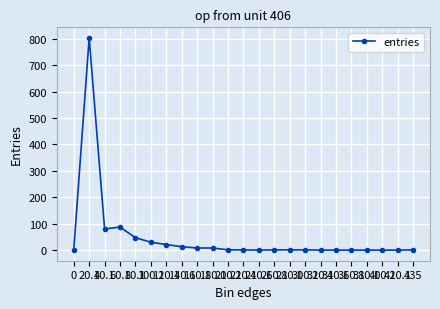

What is the difference between the maximum and minimum values?

803